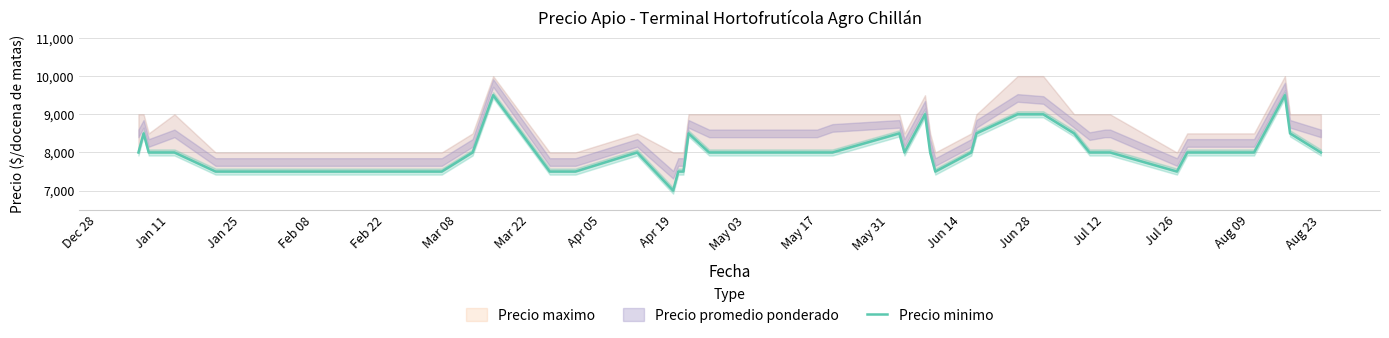

Reading left to right, transcribe all the data shown in this chart.

8000	8500	8000	8000	7500	7500	8000	9500	7500	7500	8000	7000	7500	7500	8500	8000	8000	8000	8000	8000	8500	8000	9000	8000	7500	8000	8500	9000	9000	8500	8000	8000	8000	7500	8000	8000	8000	9500	8500	8000